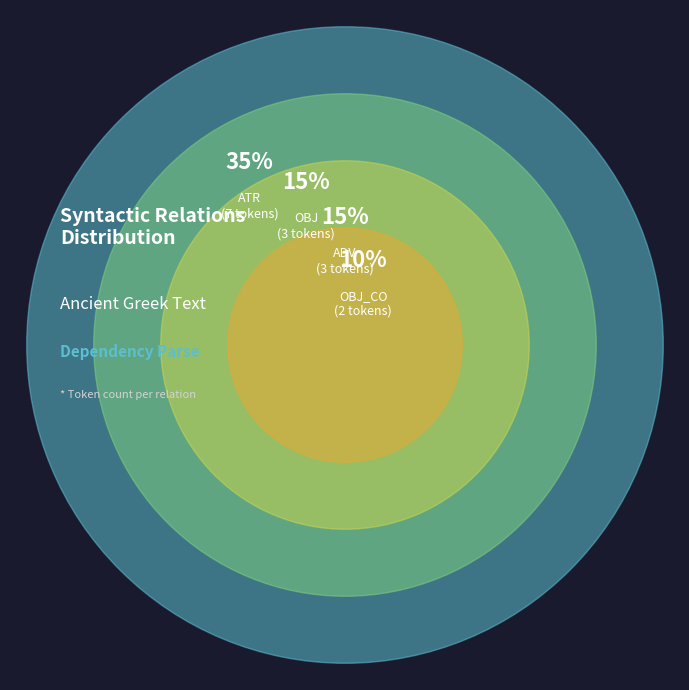

To the nearest percent, what percentage of the pie is COORD?

5%